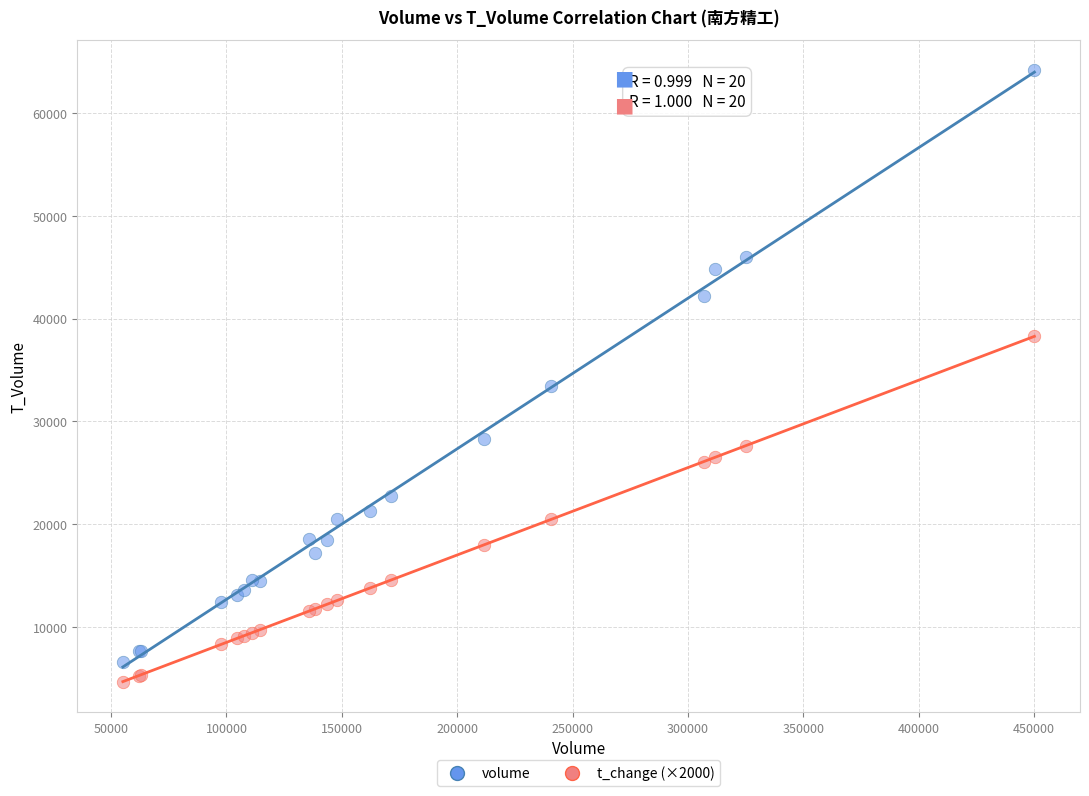

Which series has the largest Y range (max minus min)?

volume